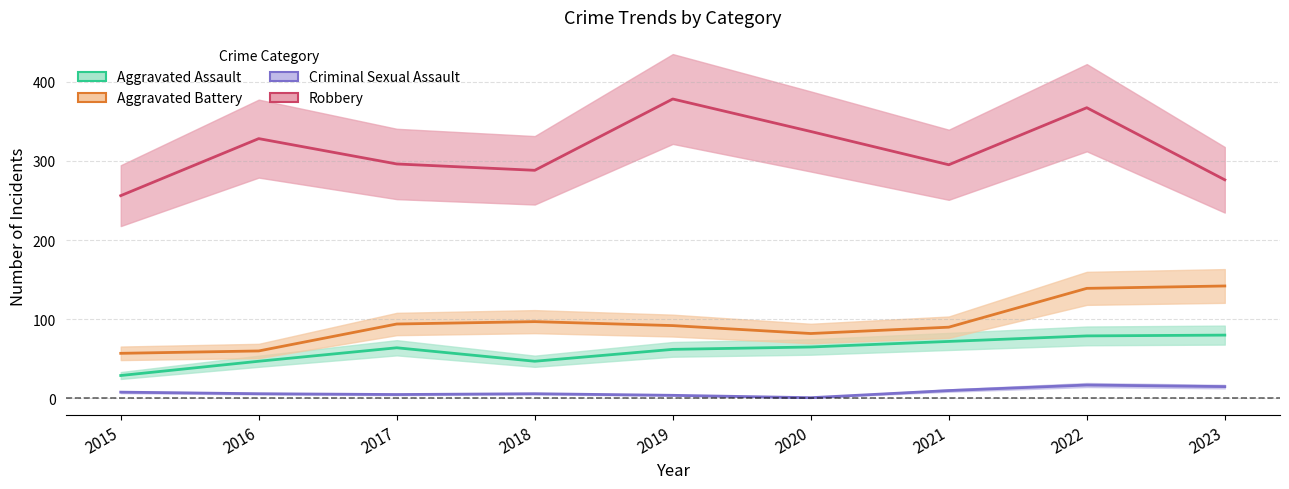

What is the value of the Aggravated Assault point at the 6th from the left?

65